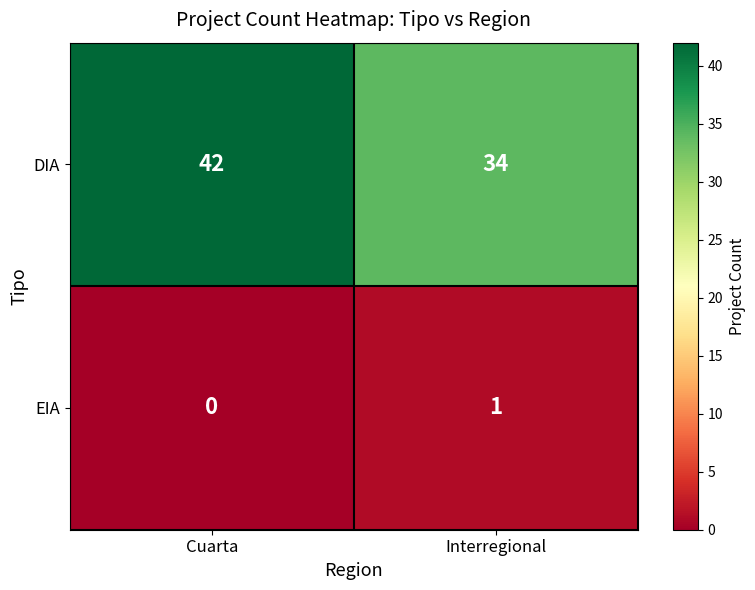

True or false: DIA has a value of 34 at Interregional.

True